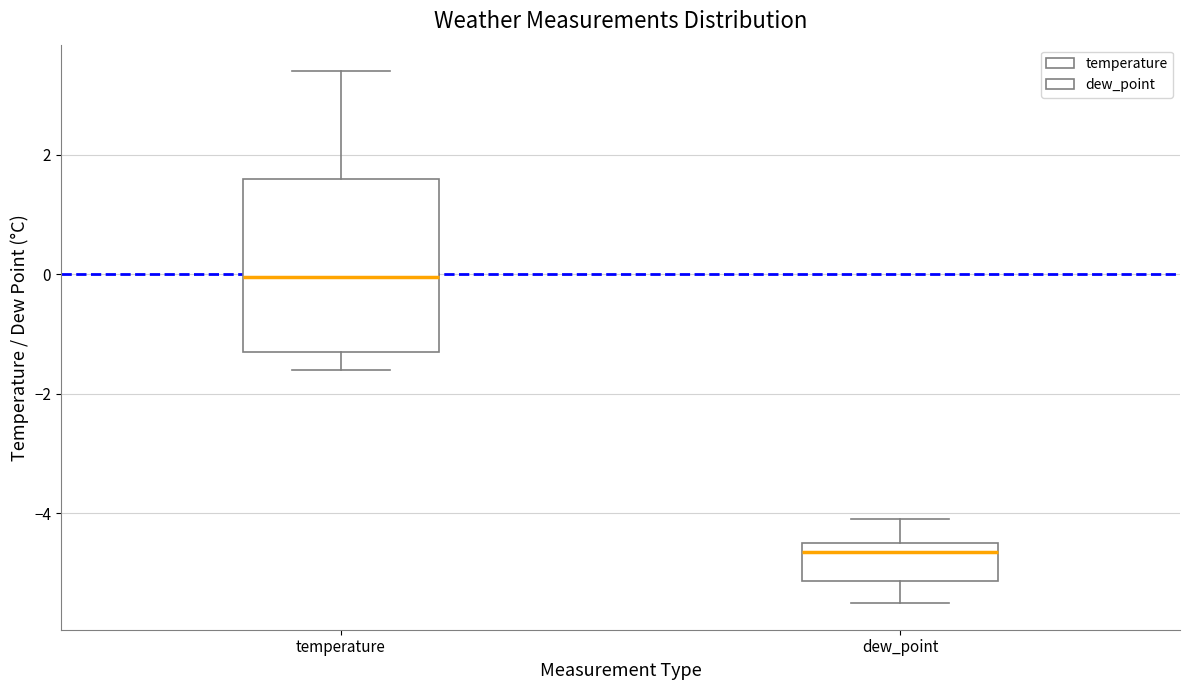

Reading left to right, transcribe this box plot: for each box, give where its median line is, the range the box spans, and where its two whiskers end, as read against the y-axis. The values are not printed on the chart, so give them approximately, as read against the axis.

temperature: median 0.0, box -1.2 to 1.6, whiskers -1.6 to 3.4
dew_point: median -4.6, box -5.2 to -4.4, whiskers -5.4 to -4.0